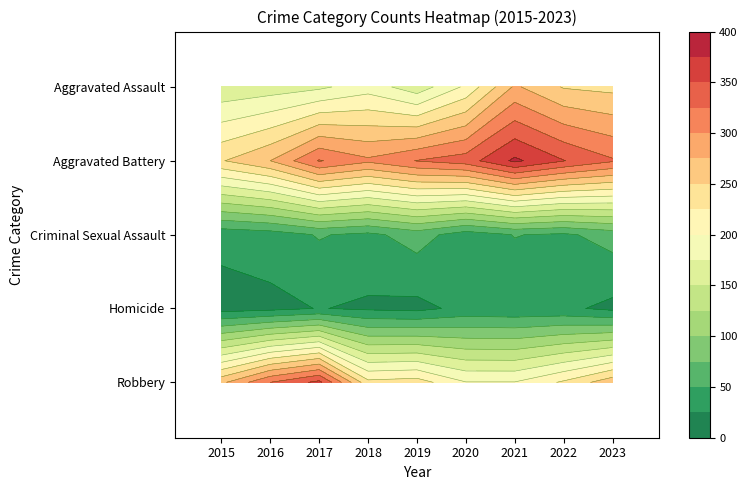

Rank the series by their maximum value, from highest to lowest.

Aggravated Battery, Robbery, Aggravated Assault, Criminal Sexual Assault, Homicide